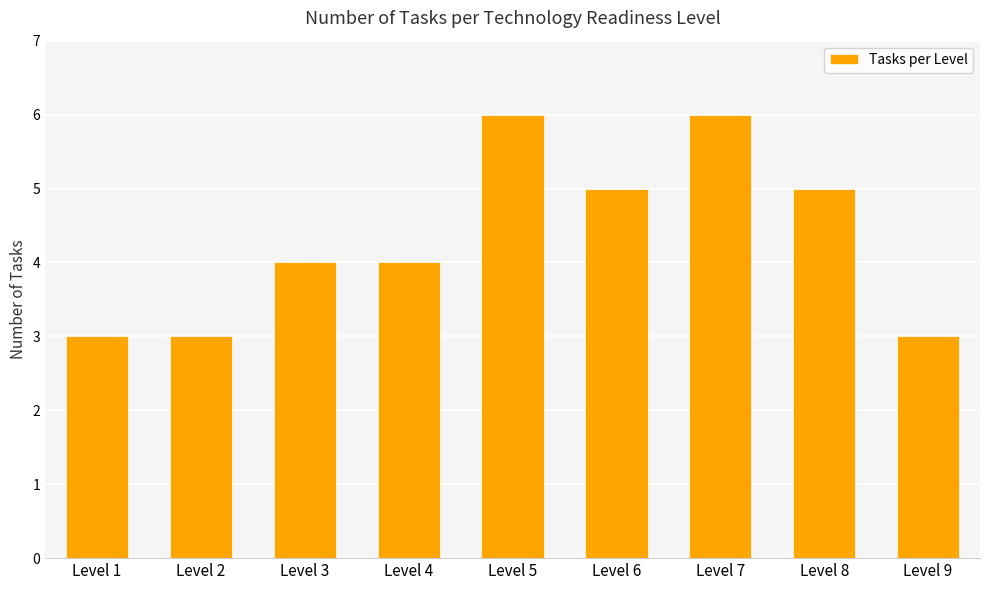

What is the ratio of the value at Level 7 to the value at Level 6?

1.2